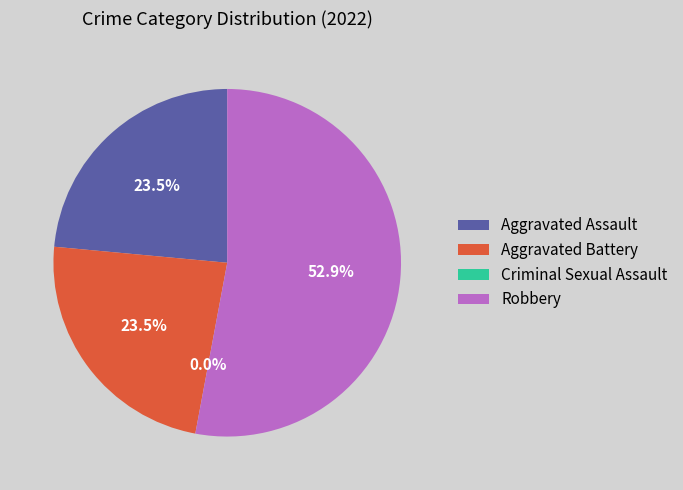

What portion of the pie excludes Aggravated Battery?

76.5%